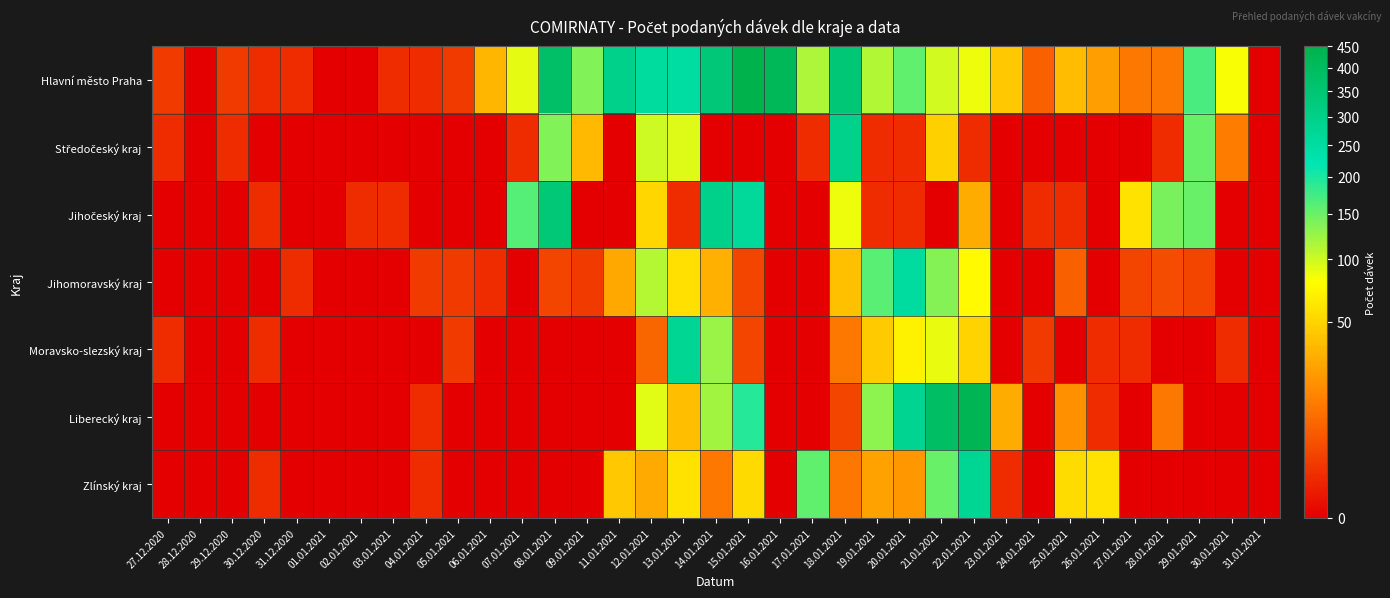

What is the total value across all series at 25.01.2021?

119